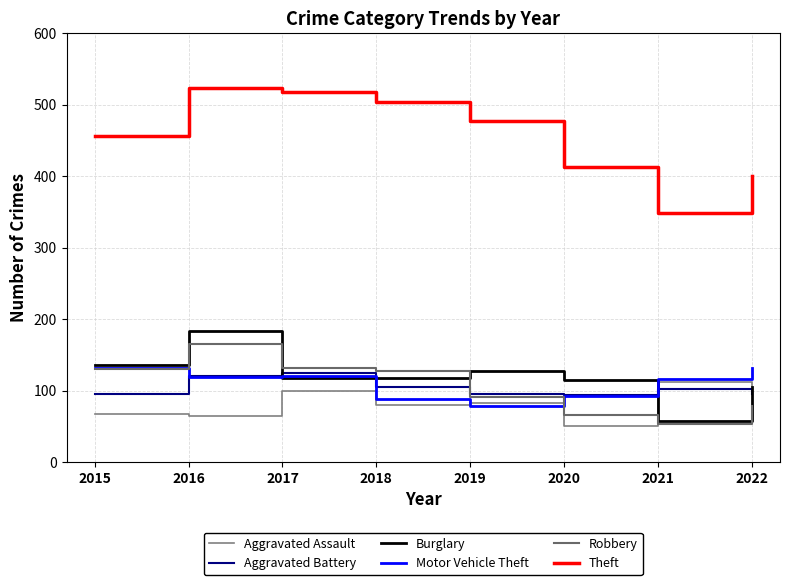

The Aggravated Assault series shows 112 at 2021. True or false?

True